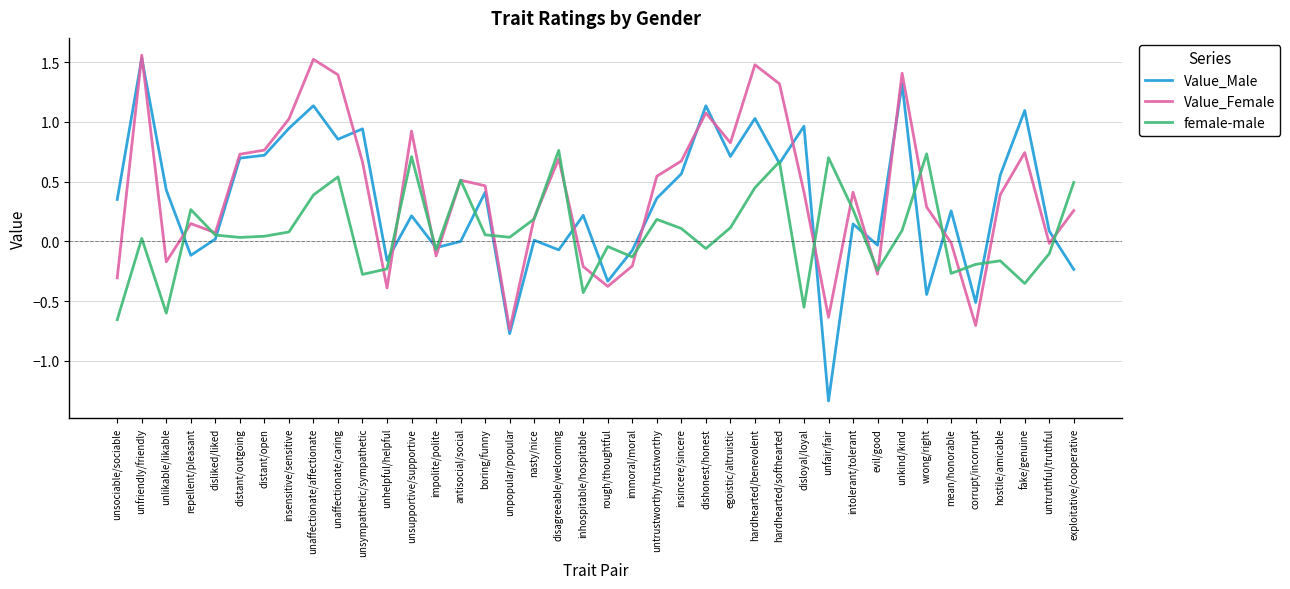

Is it true that Value_Female equals -0.4 at unhelpful/helpful?

True